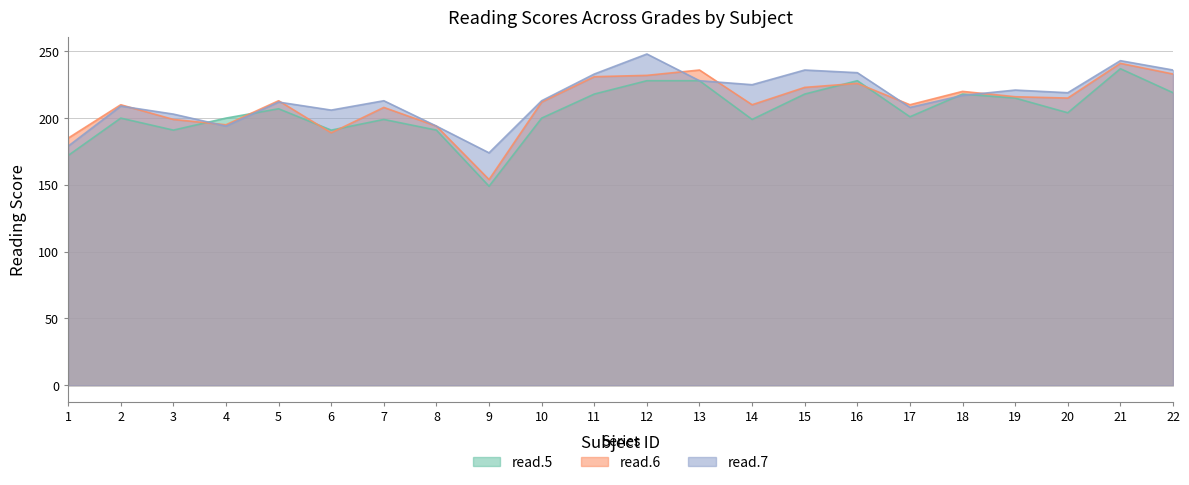

What is the smallest value displayed?

149